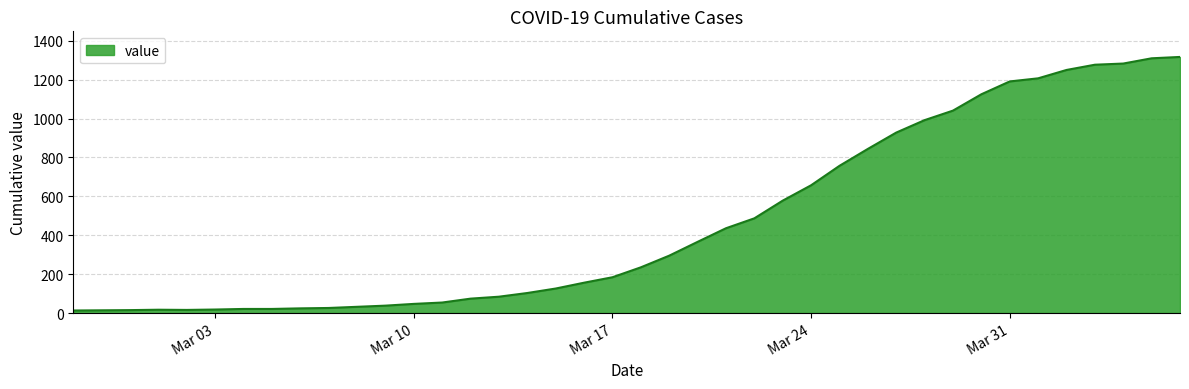

What is the difference between the maximum and minimum values?

1304